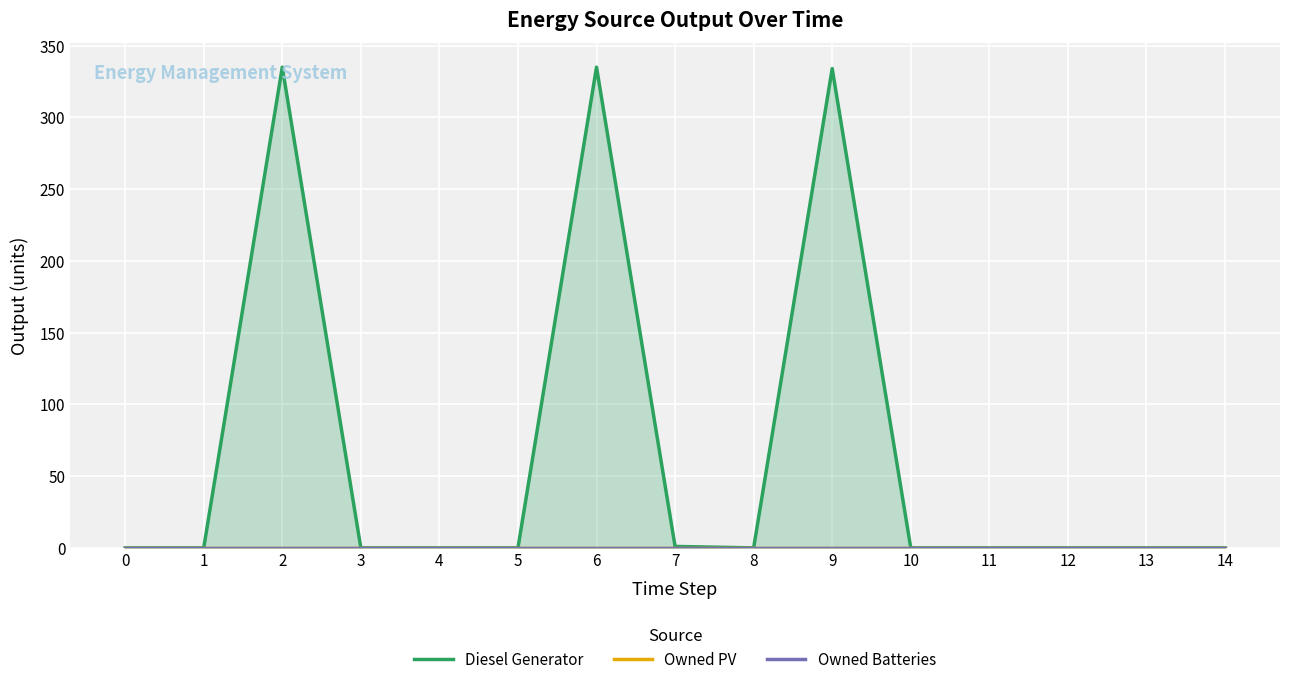

Is the value of Owned PV at 9 greater than the value of Diesel Generator at 7?

No